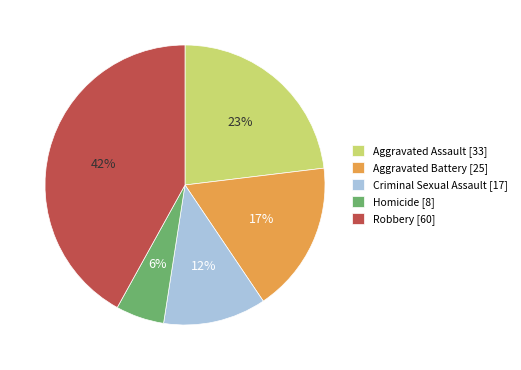

Do Aggravated Assault and Criminal Sexual Assault together represent more than half of the pie?

No